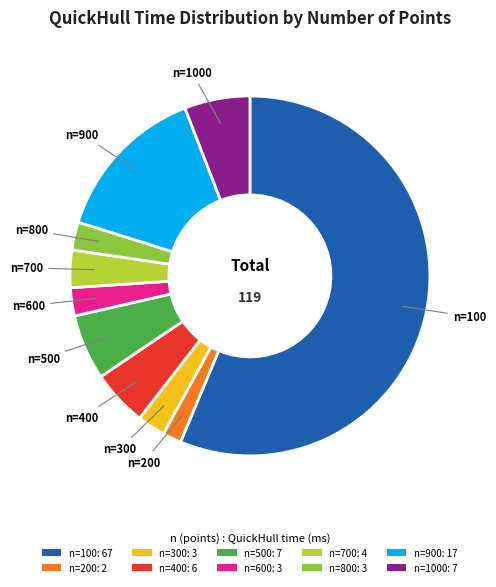

The n=100: 67 slice represents 56% of the pie. True or false?

True